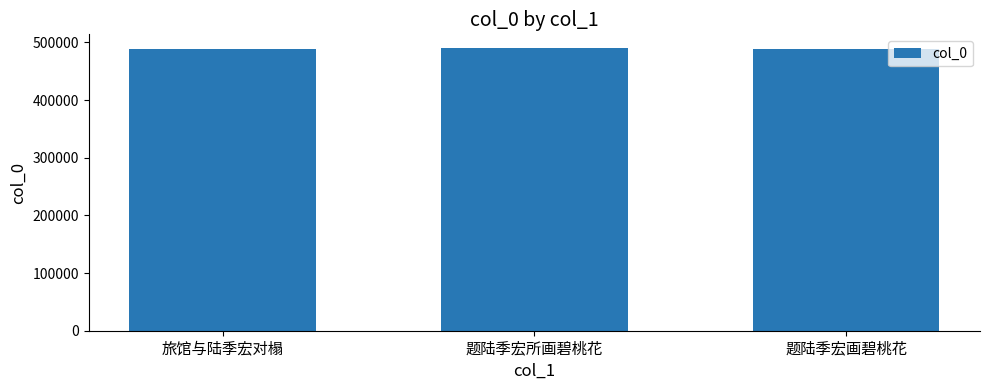

What is the sum of the values at 题陆季宏所画碧桃花 and 题陆季宏画碧桃花?

978981